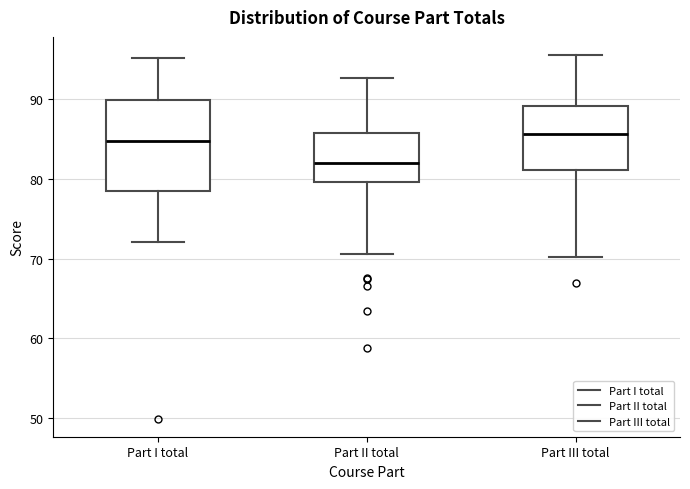

Reading left to right, transcribe this box plot: for each box, give where its median line is, the range the box spans, and where its two whiskers end, as read against the y-axis. The values are not printed on the chart, so give them approximately, as read against the axis.

Part I total: median 85, box 78 to 90, whiskers 72 to 95
Part II total: median 82, box 80 to 86, whiskers 71 to 93
Part III total: median 86, box 81 to 89, whiskers 70 to 96